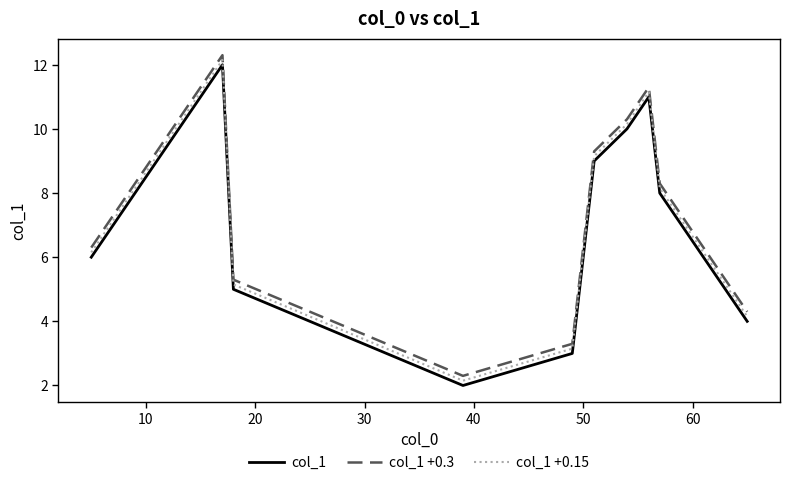

What is the maximum value for col_1 +0.3?

12.3